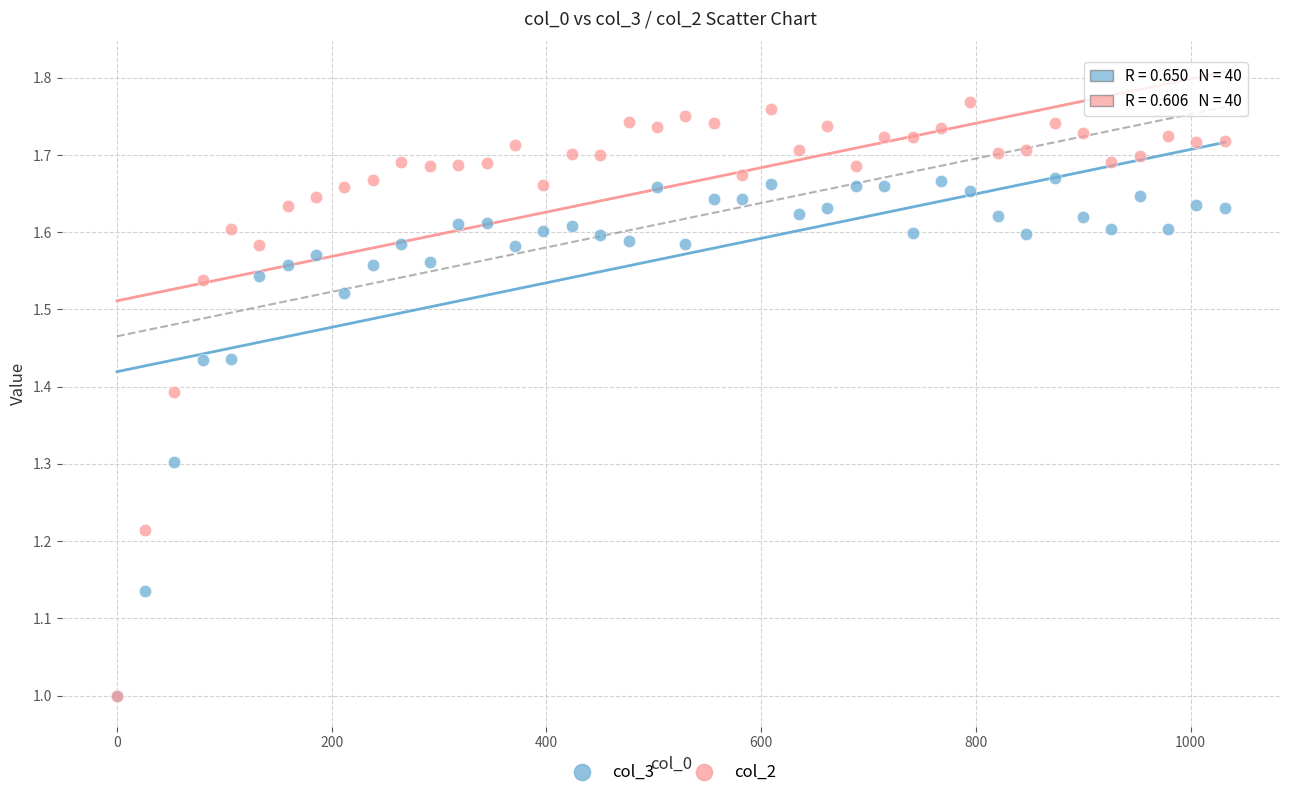

What are all the series names shown in the legend?

col_3, col_2